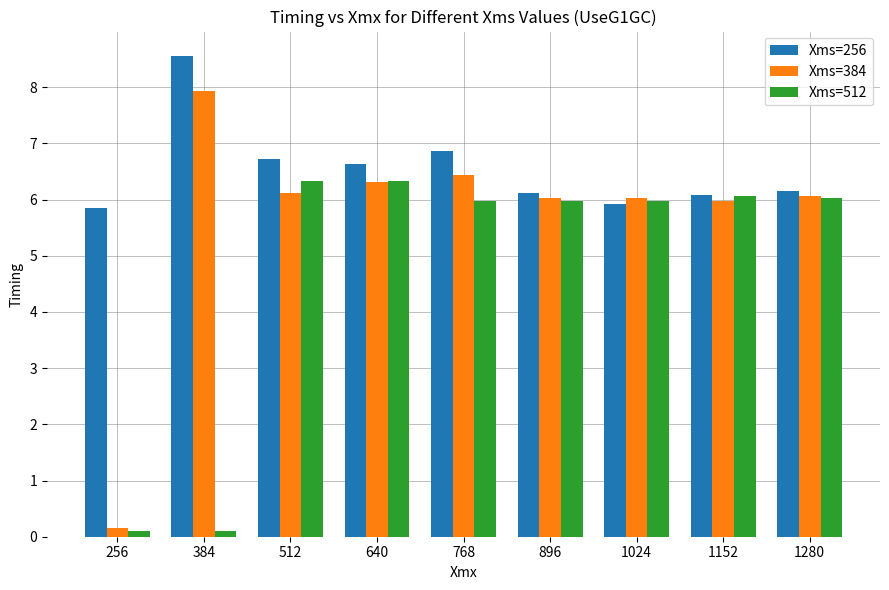

Rank the series by their maximum value, from lowest to highest.

Xms=512, Xms=384, Xms=256